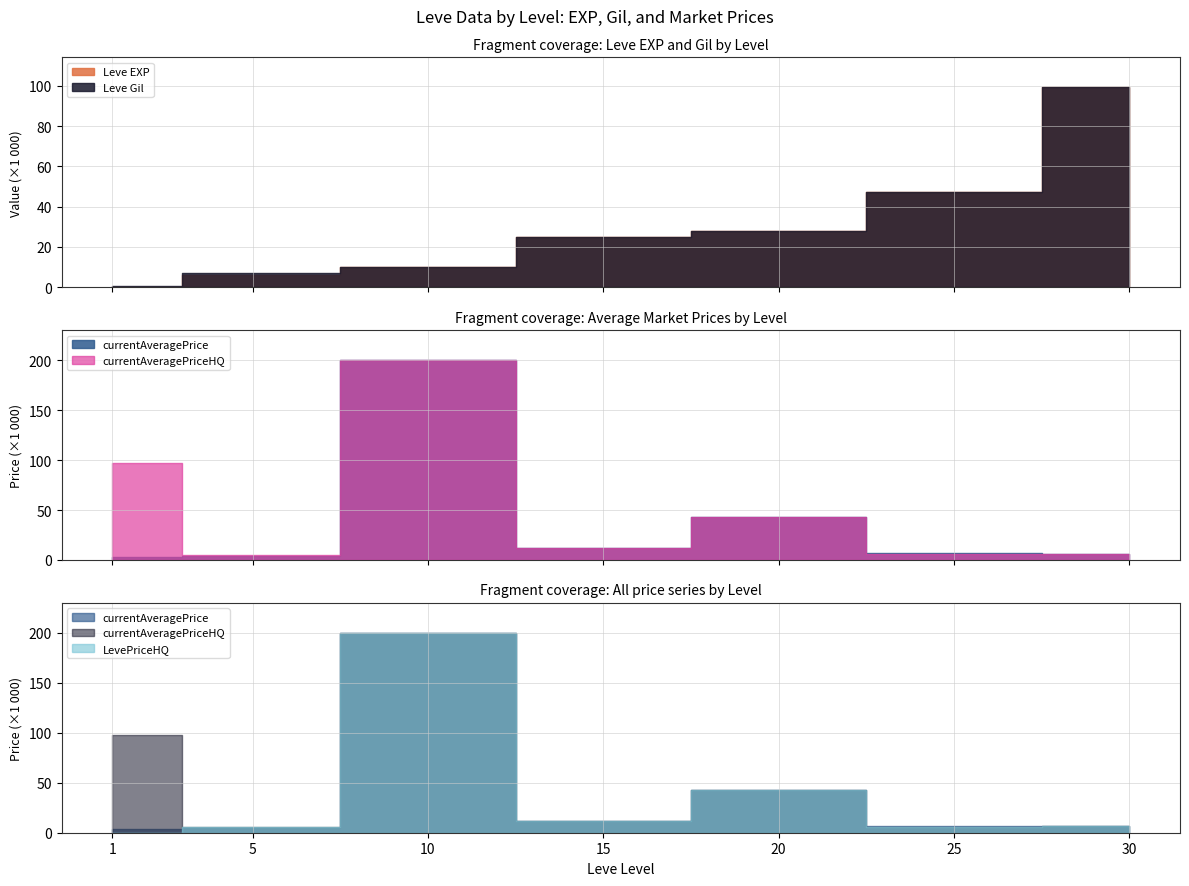

True or false: currentAveragePriceHQ and currentAveragePrice cross at least once.

False